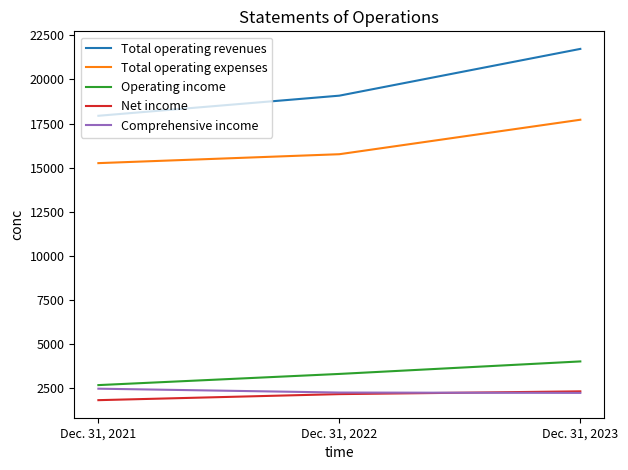

Is it true that Operating income equals 1715 at Dec. 31, 2021?

False